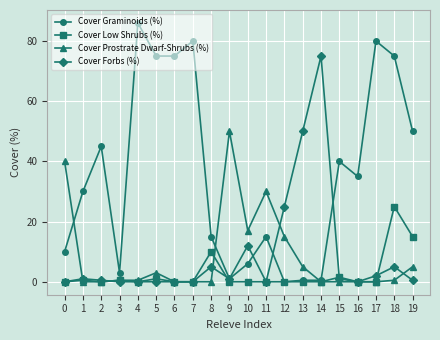

What is the difference between the highest and lowest values at 12?

25.0